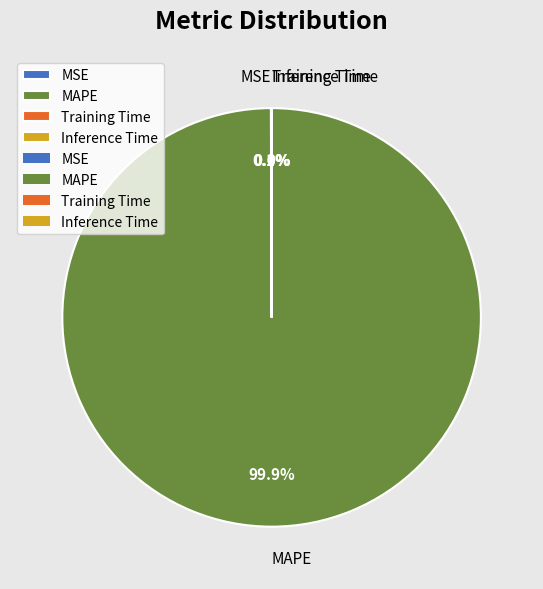

What portion of the pie excludes MAPE?

0.1%